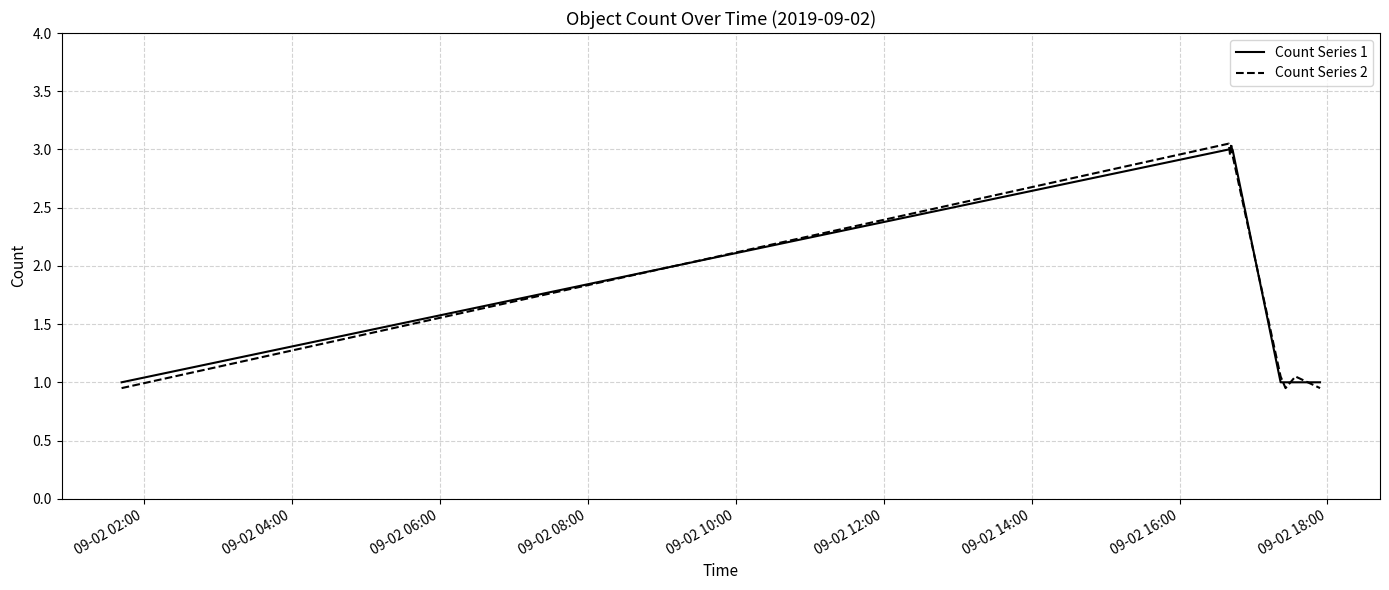

Which series ends up on top after the final intersection of Count Series 2 and Count Series 1?

Count Series 1